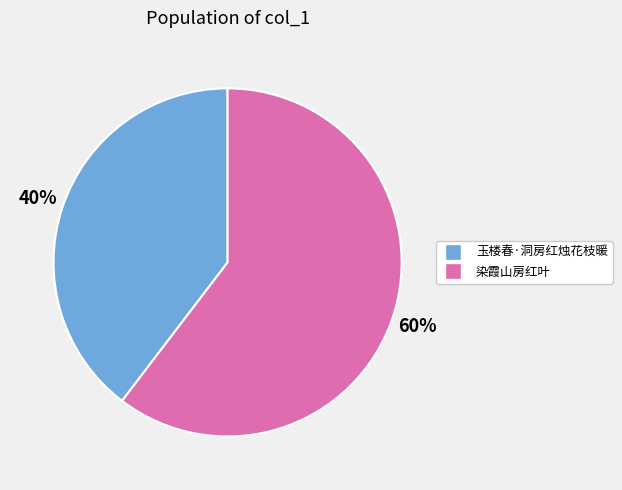

How many slices are in this pie chart?

2